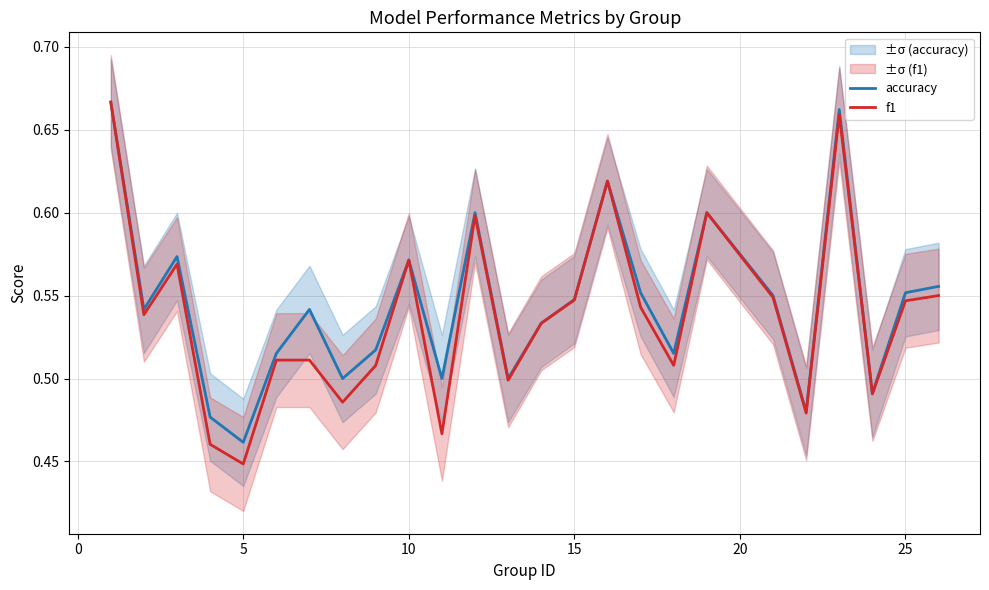

What is the smallest value displayed?

0.4